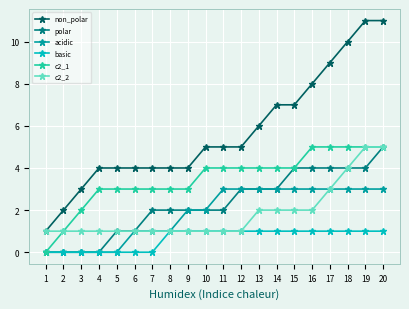

True or false: polar and non_polar cross at least once.

False